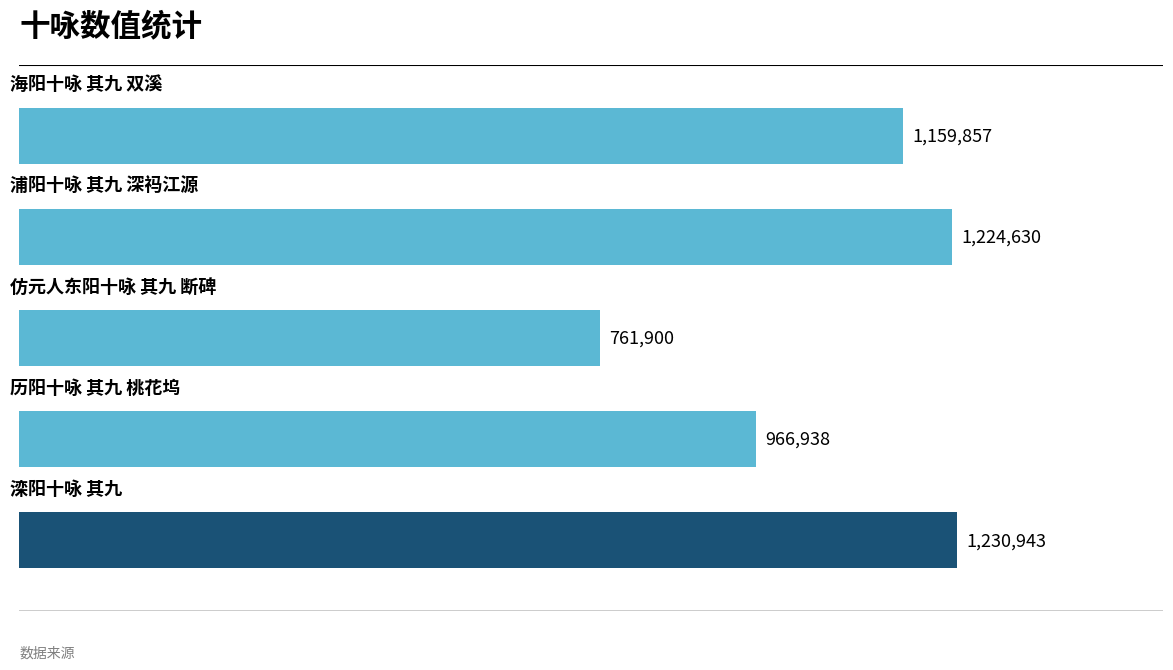

What is the sum of all values?

5344268